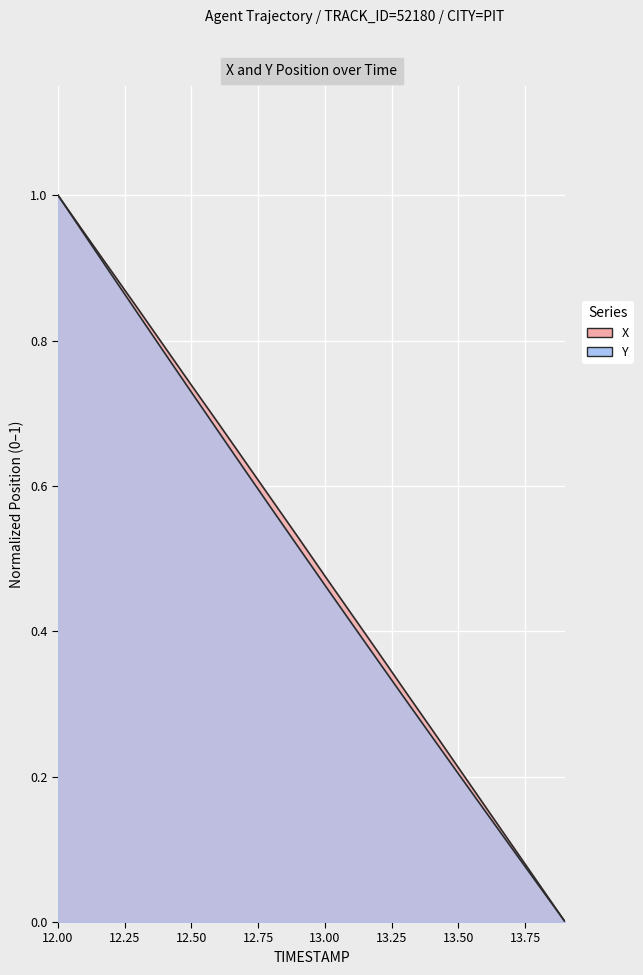

List the series in order of their overall mean, lowest first.

Y, X